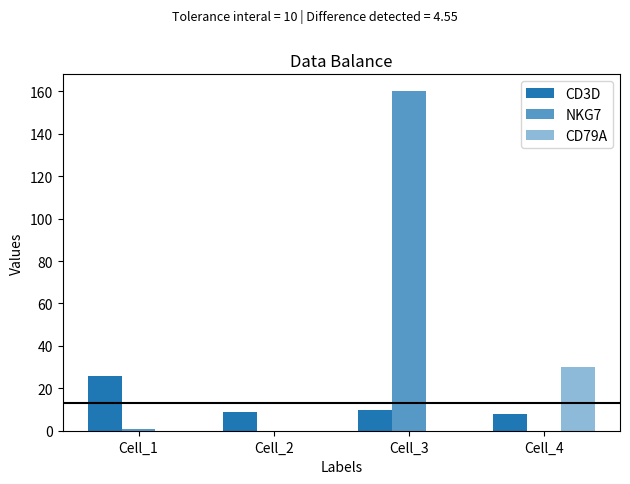

How many groups of bars are there?

4